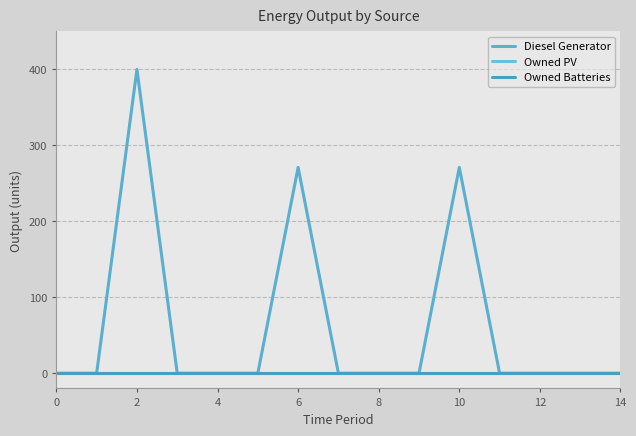

Does the chart have visible grid lines?

Yes